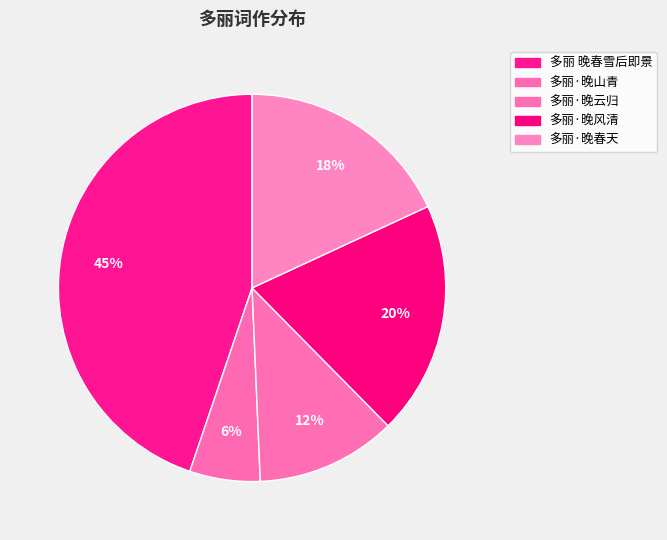

Count the number of slices in the pie.

5